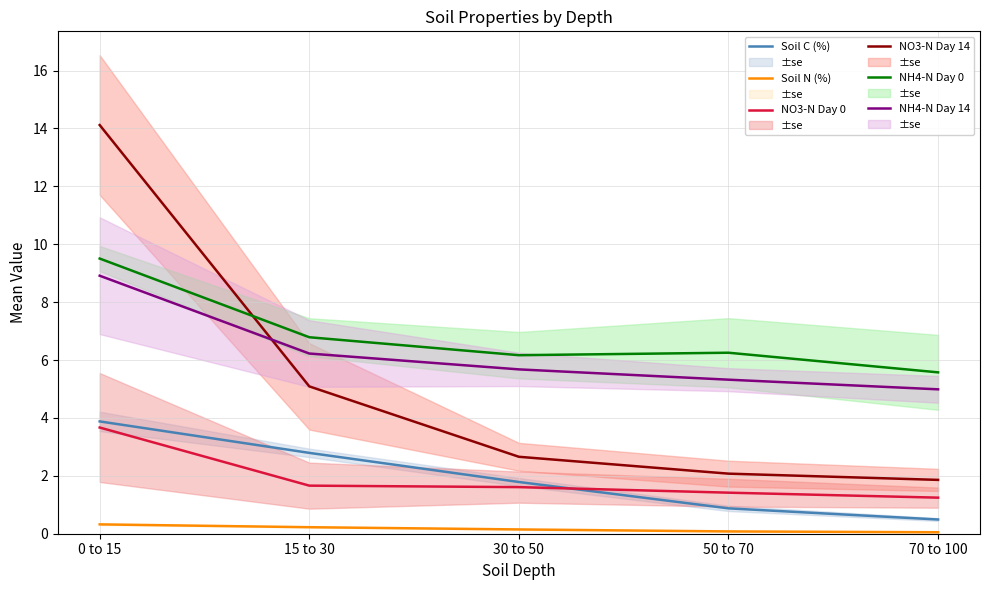

Is it true that NO3-N Day 0 equals 1.4 at 50 to 70?

True